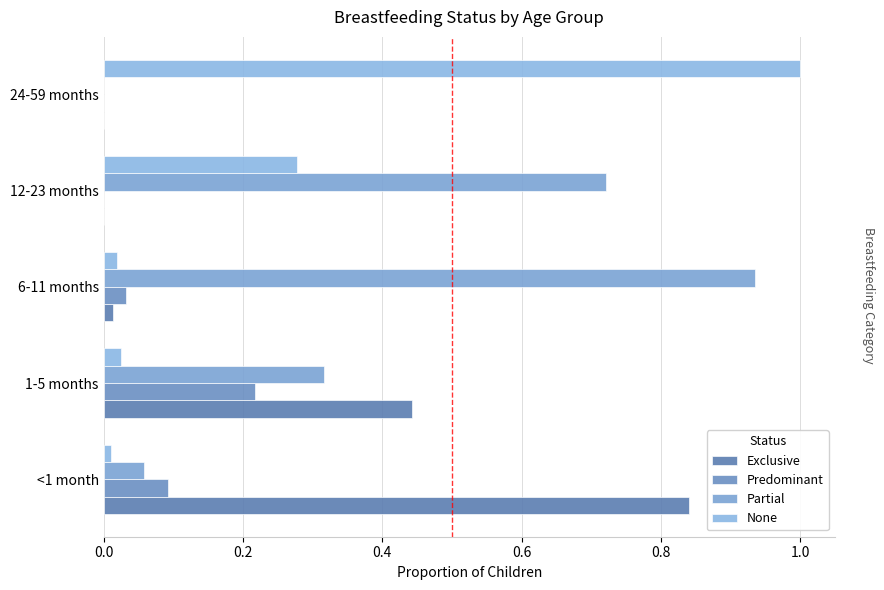

Count the number of data series in this chart.

4